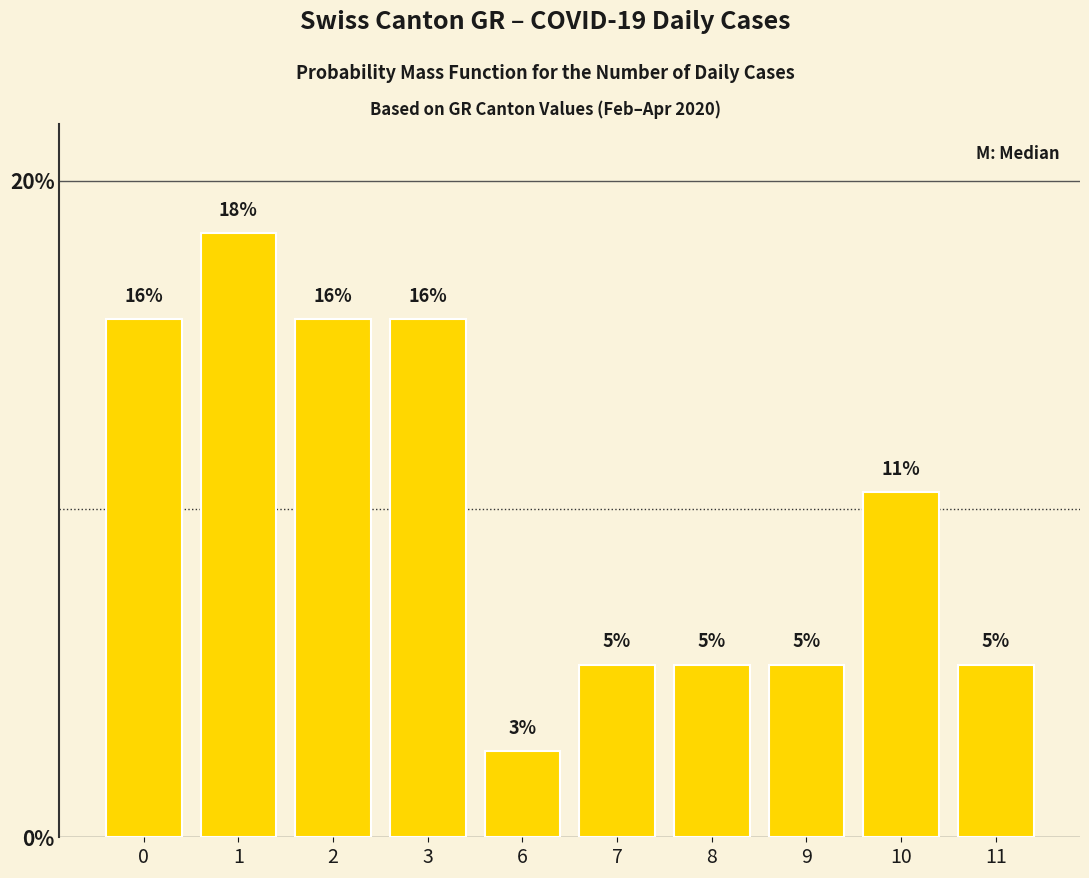

Does the chart contain any negative values?

No